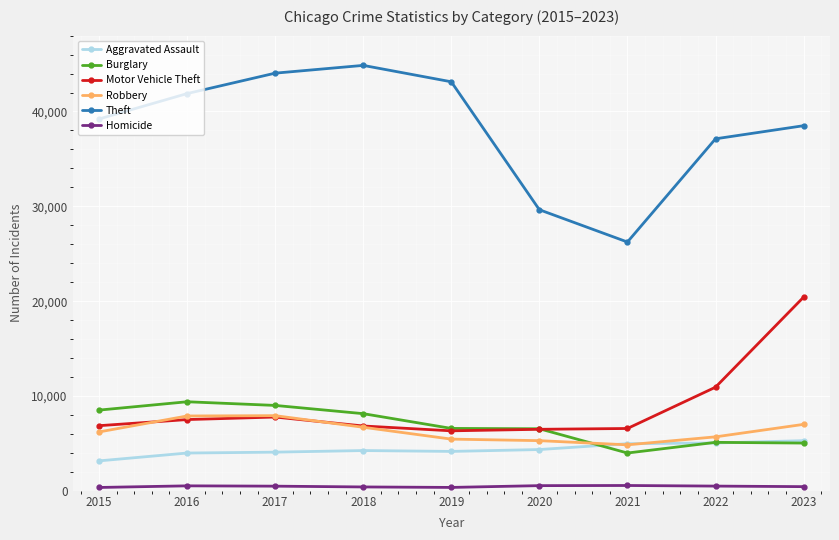

True or false: Motor Vehicle Theft and Homicide cross at least once.

False